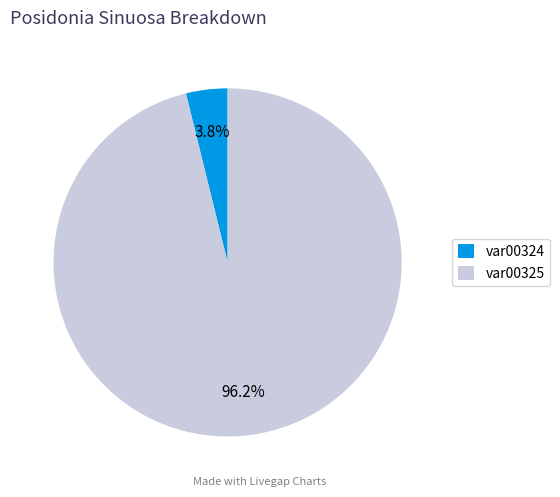

What percentage is the var00325 slice, to the nearest percent?

96%